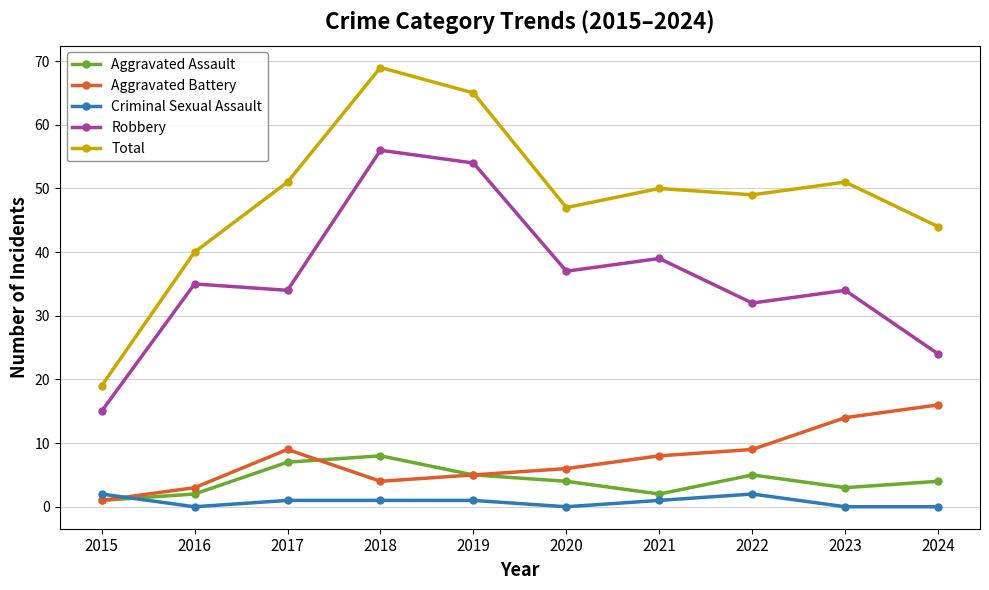

What is the total value across all series at 2015?

38